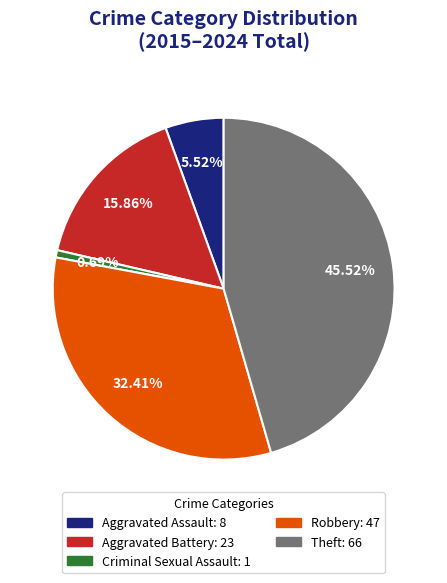

Does any single category account for the majority?

No